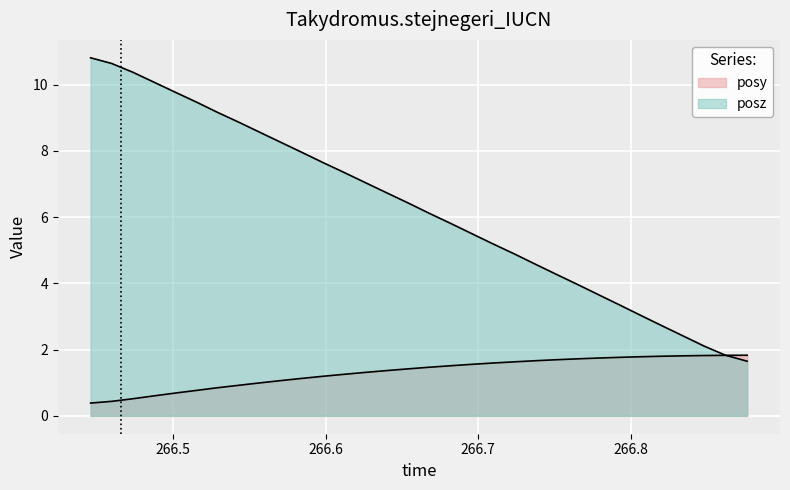

How many distinct data groups are displayed?

2